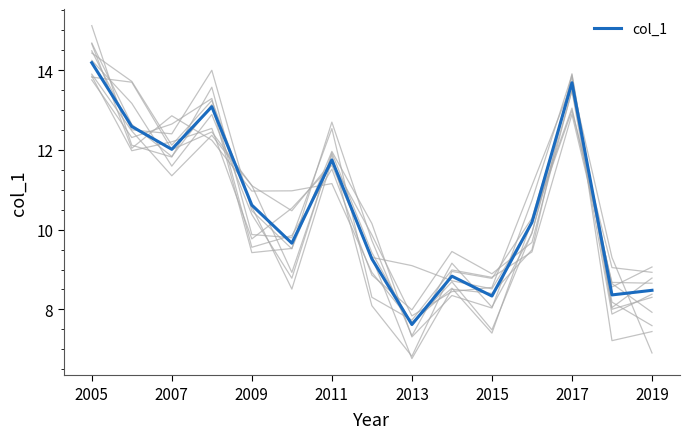

What is the maximum value shown in the chart?

14.2